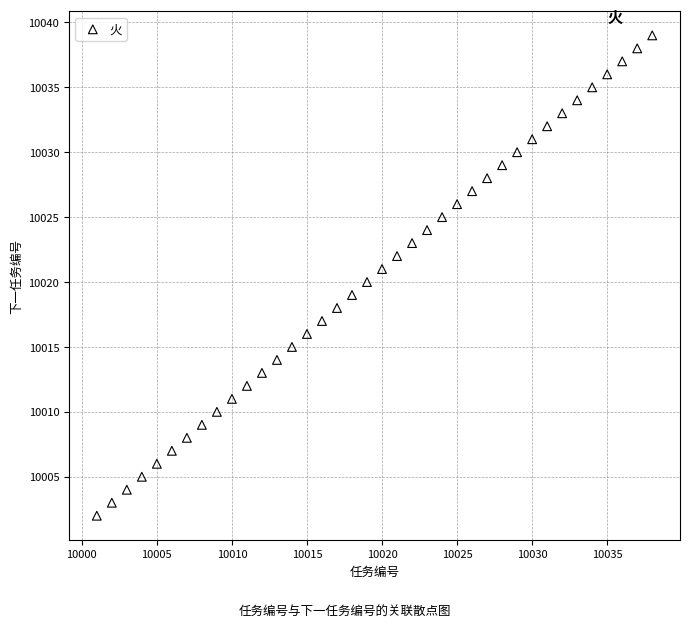

What is the range of X values (max minus min)?

37